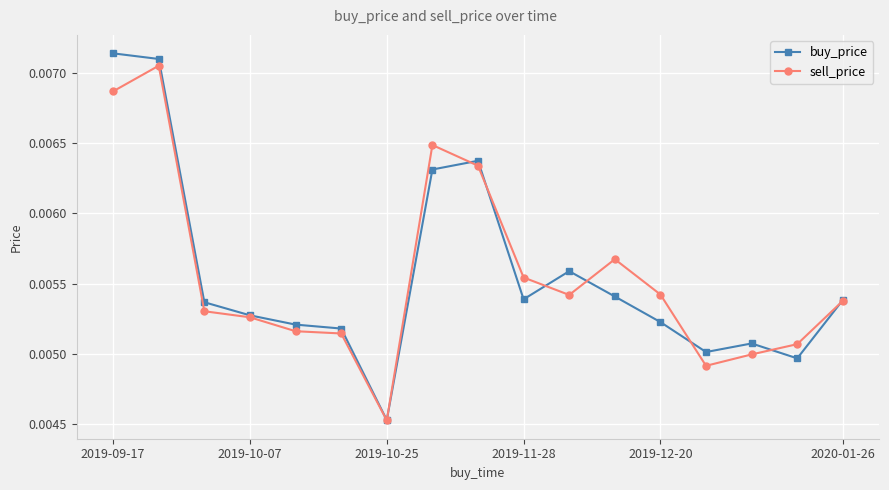

At how many categories does at least one series exceed 0?

17